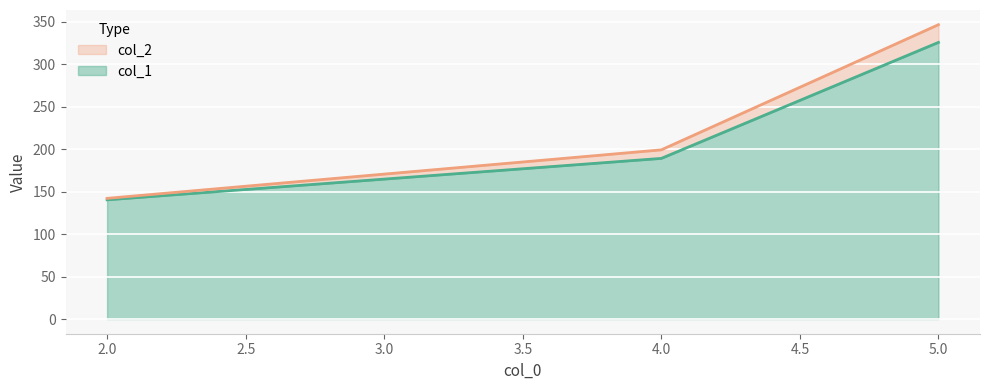

What is the difference between the maximum and minimum values in the col_1 series?

185.3